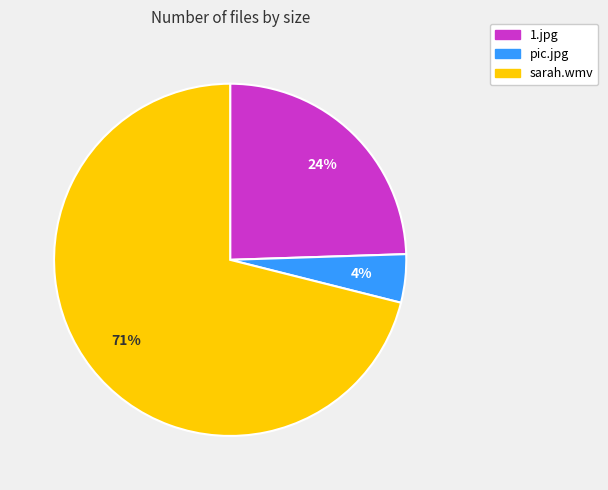

To the nearest percent, what portion does 1.jpg represent?

24%